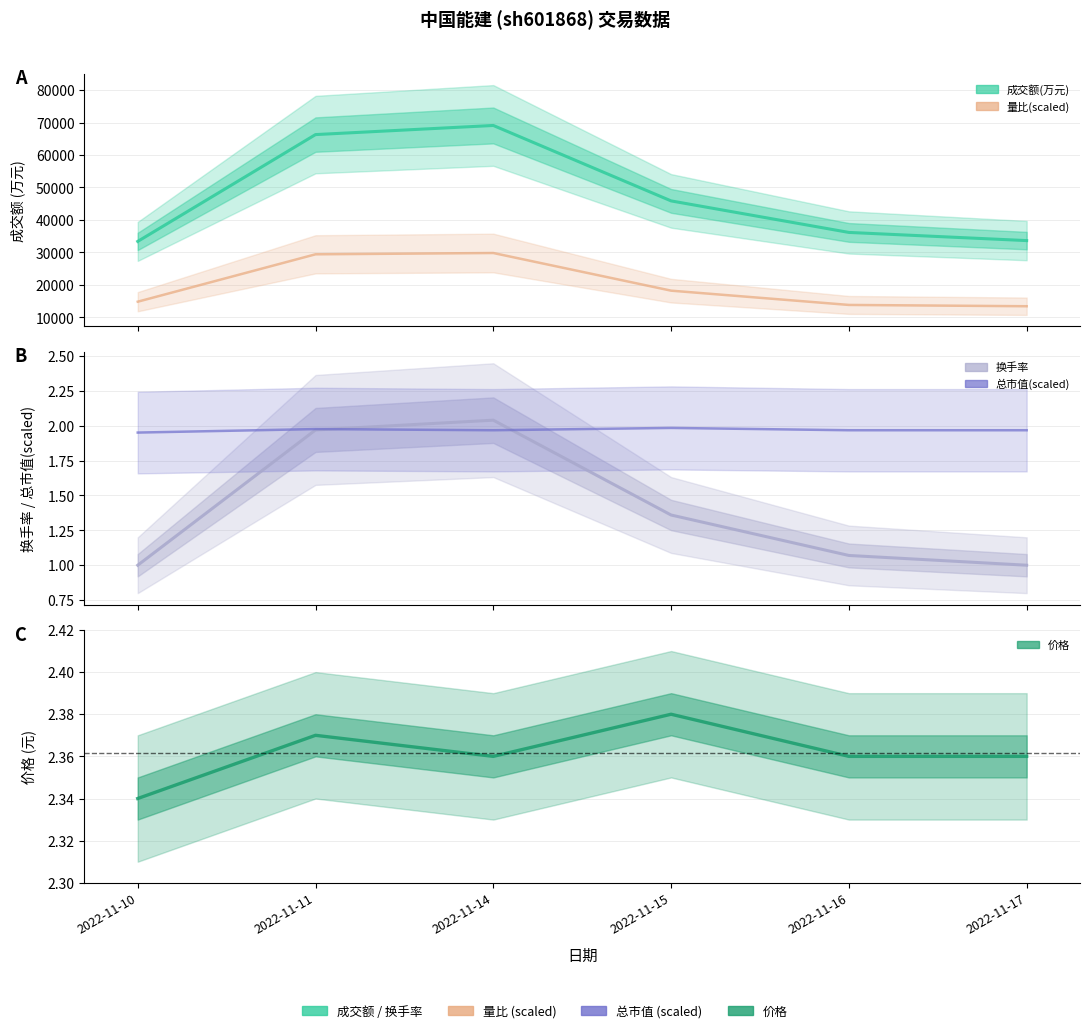

What is the smallest value displayed?

1.0